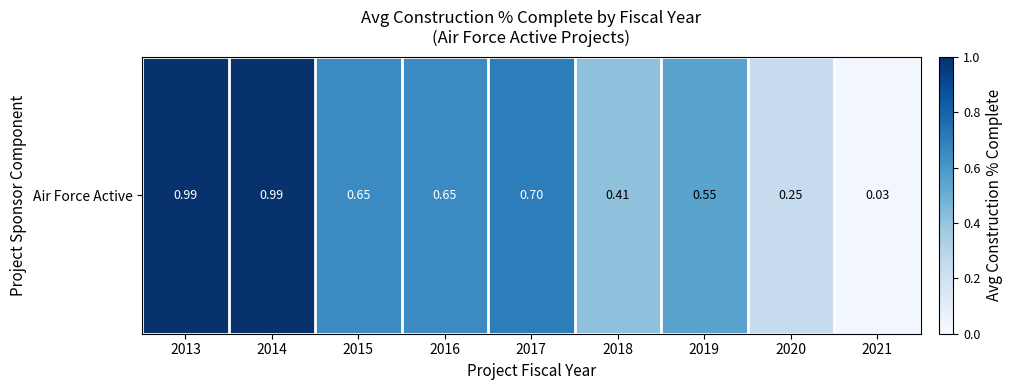

Reading left to right, list all the values displayed in this chart.

2013=1.0	2014=1.0	2015=0.7	2016=0.7	2017=0.7	2018=0.4	2019=0.6	2020=0.2	2021=0.0